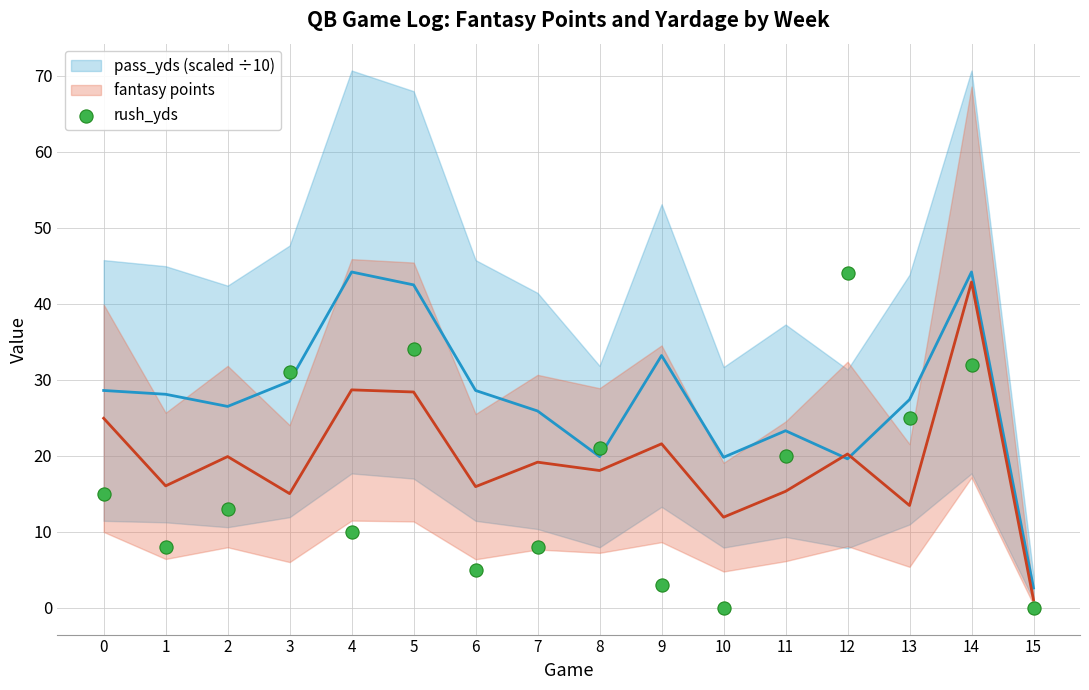

What Y value in the scatter plot is closest to 22?

21